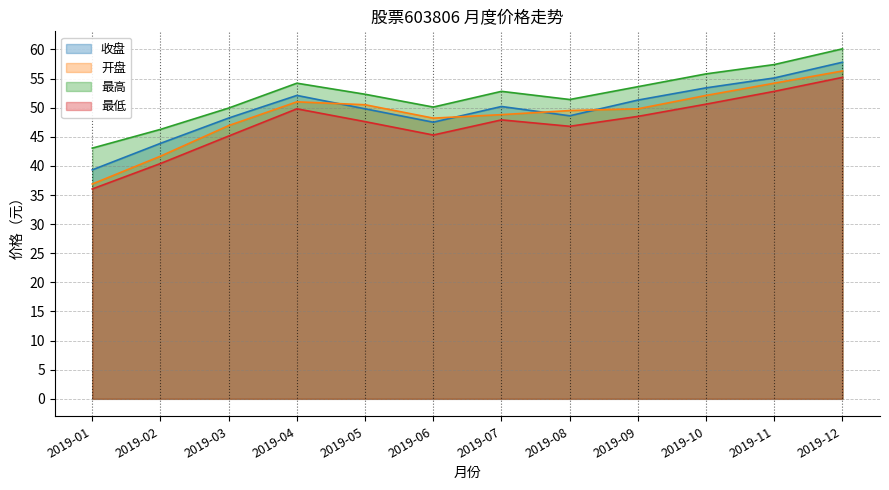

At which label does 开盘 reach its peak?

2019-12